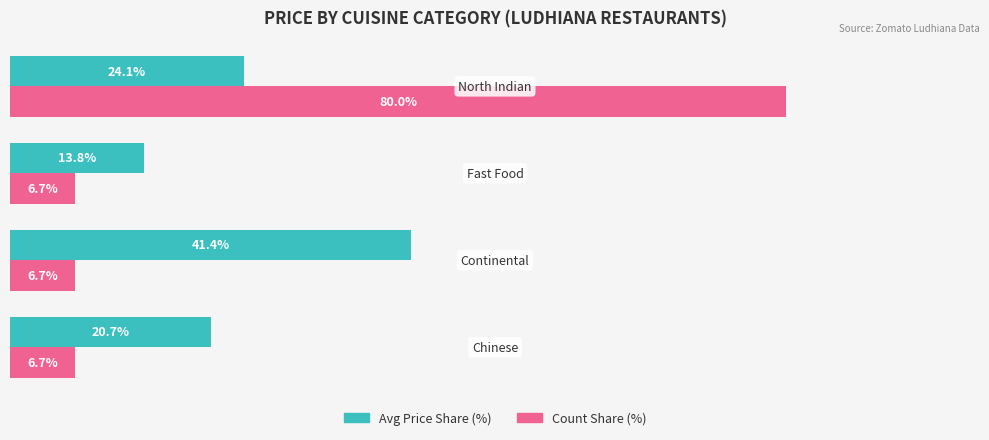

List the series in order of their peak value, highest first.

Count Share (%), Avg Price Share (%)